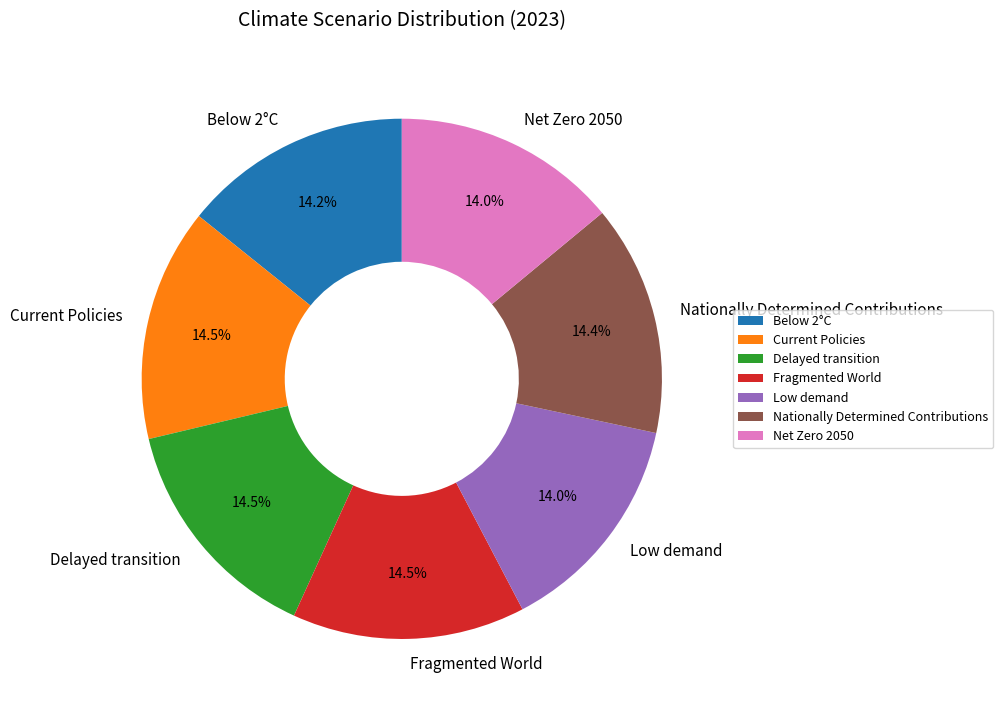

How many slices are in this pie chart?

7